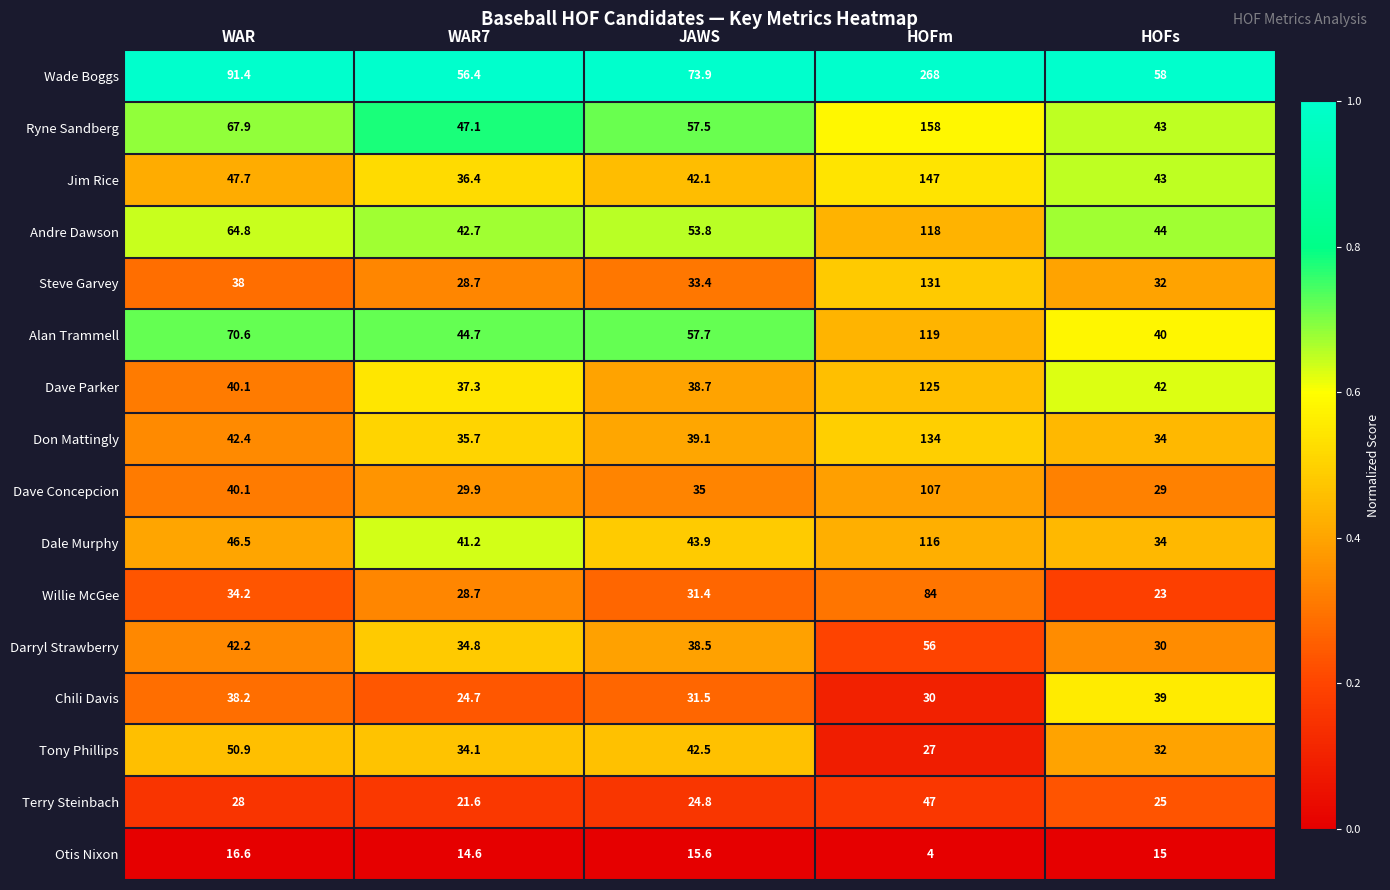

Which category has the highest value in the Ryne Sandberg series?

HOFm